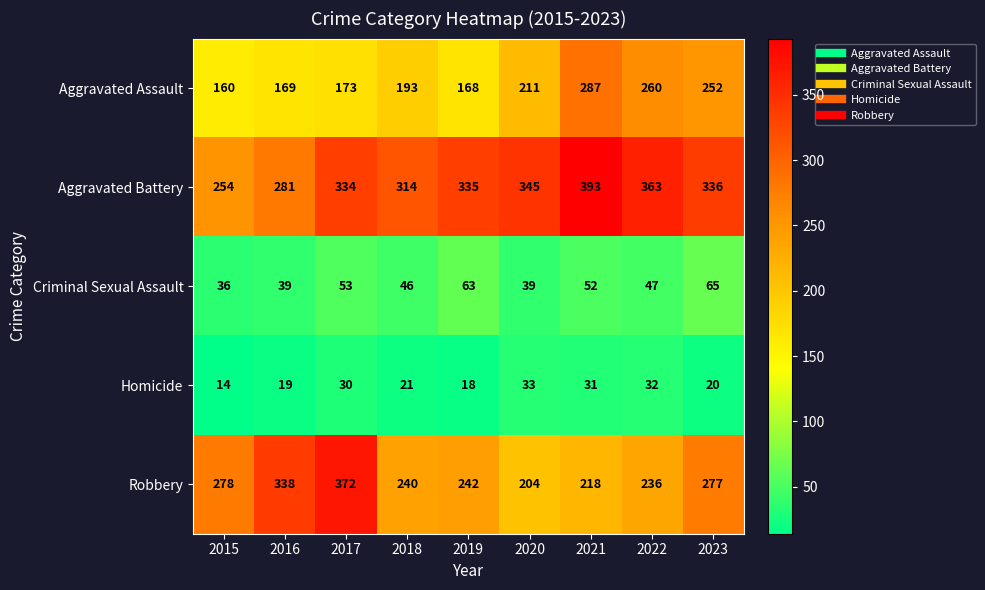

Is it true that Aggravated Assault equals 245 at 2015?

False